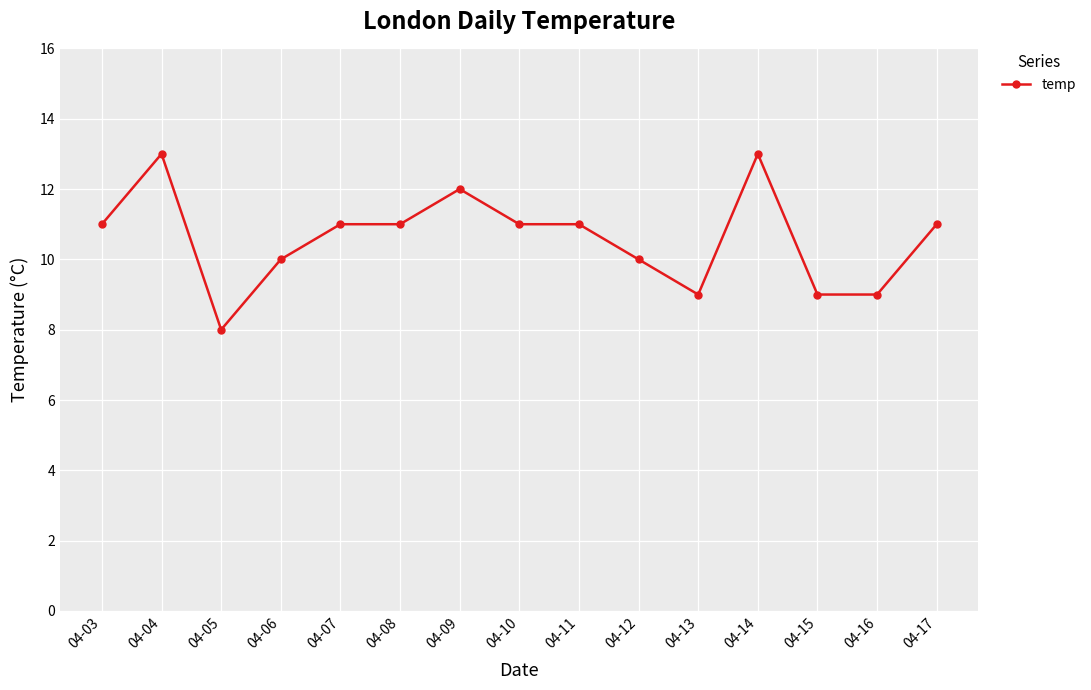

True or false: the data shows 11 at 04-03.

True